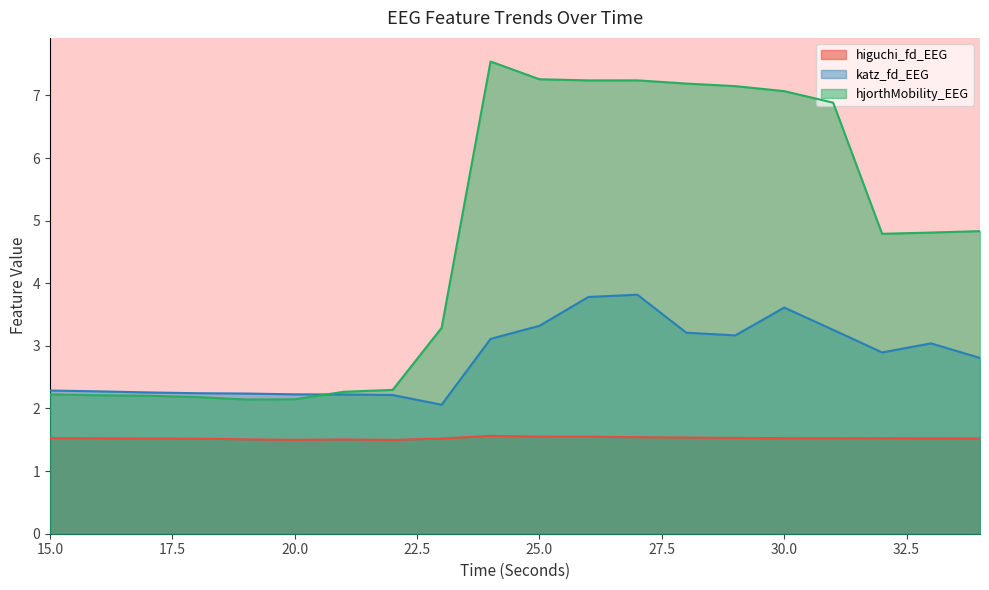

Which series changed the most between 16 and 18?

katz_fd_EEG